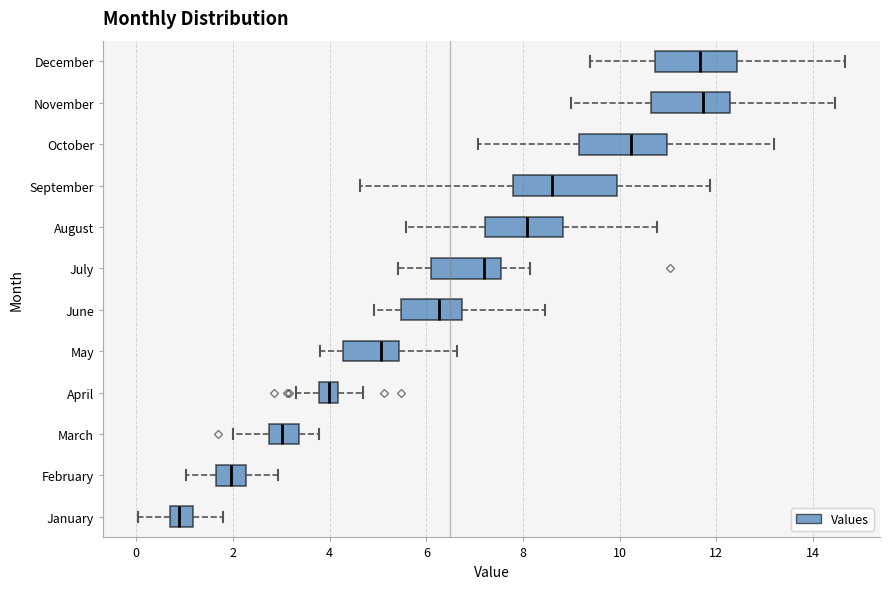

Reading bottom to top, read every box against the x-axis: the position of its median line, the range the box covers, and the ends of its whiskers. The values are not printed on the chart, so give them approximately, as read against the axis.

January: median 0.8 (inside the box), box 0.8 to 1.2, whiskers 0.0 to 1.8
February: median 2.0, box 1.6 to 2.2, whiskers 1.0 to 3.0
March: median 3.0, box 2.8 to 3.4, whiskers 2.0 to 3.8
April: median 4.0, box 3.8 to 4.2, whiskers 3.2 to 4.6
May: median 5.0, box 4.2 to 5.4, whiskers 3.8 to 6.6
June: median 6.2, box 5.4 to 6.8, whiskers 5.0 to 8.4
July: median 7.2, box 6.2 to 7.6, whiskers 5.4 to 8.2
August: median 8.0, box 7.2 to 8.8, whiskers 5.6 to 10.8
September: median 8.6, box 7.8 to 10.0, whiskers 4.6 to 11.8
October: median 10.2, box 9.2 to 11.0, whiskers 7.0 to 13.2
November: median 11.8, box 10.6 to 12.2, whiskers 9.0 to 14.4
December: median 11.6, box 10.8 to 12.4, whiskers 9.4 to 14.6